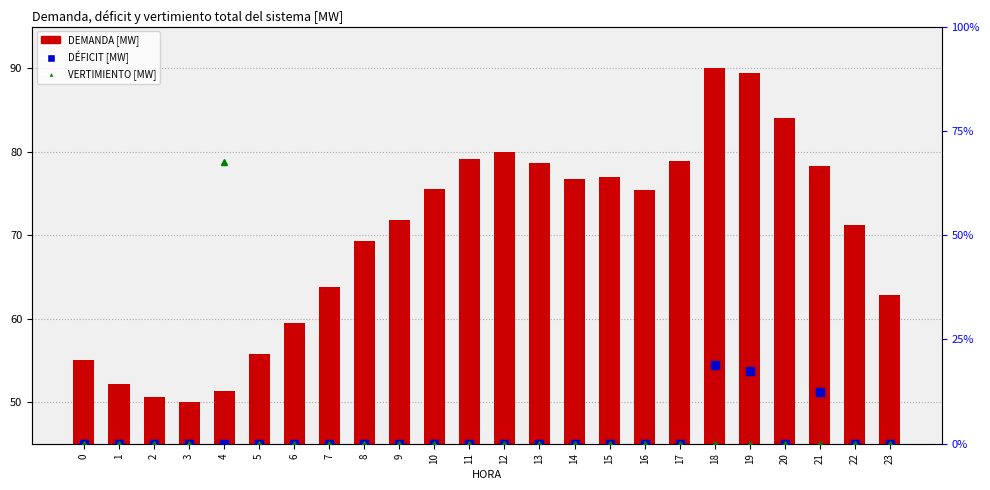

Is the value of DÉFICIT [MW] at 20 greater than the value of VERTIMIENTO [MW] at 14?

No